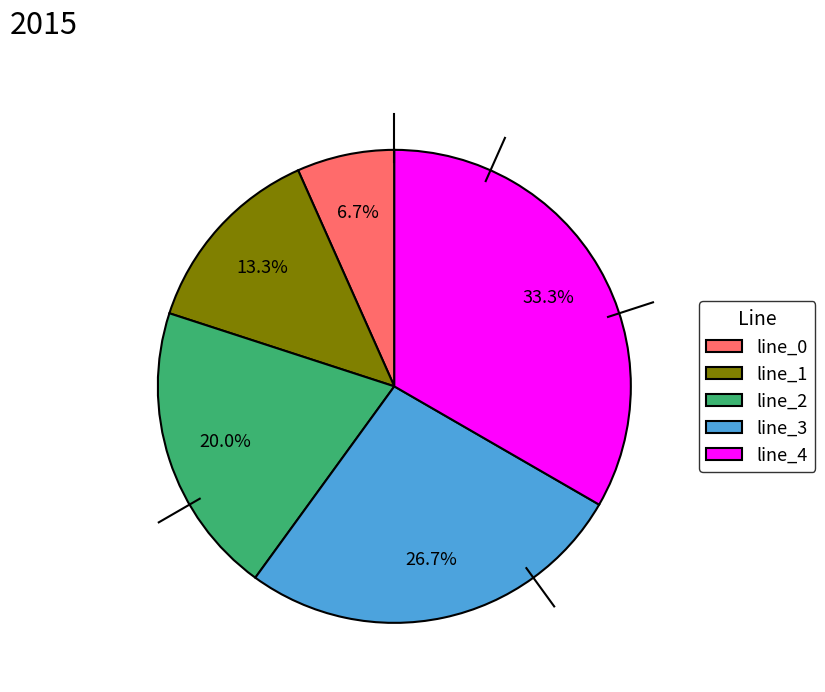

What portion of the pie excludes line_2?

80.0%